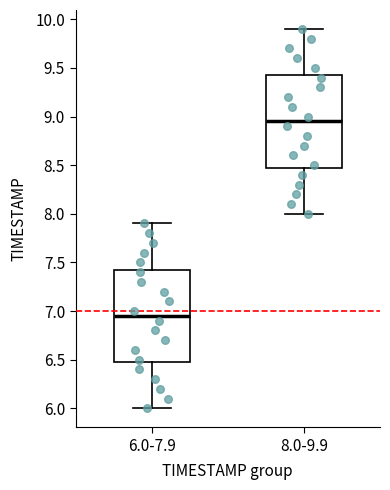

Reading left to right, transcribe this box plot: for each box, give where its median line is, the range the box spans, and where its two whiskers end, as read against the y-axis. The values are not printed on the chart, so give them approximately, as read against the axis.

6.0-7.9: median 6.95, box 6.50 to 7.45, whiskers 6.00 to 7.90
8.0-9.9: median 8.95, box 8.50 to 9.45, whiskers 8.00 to 9.90